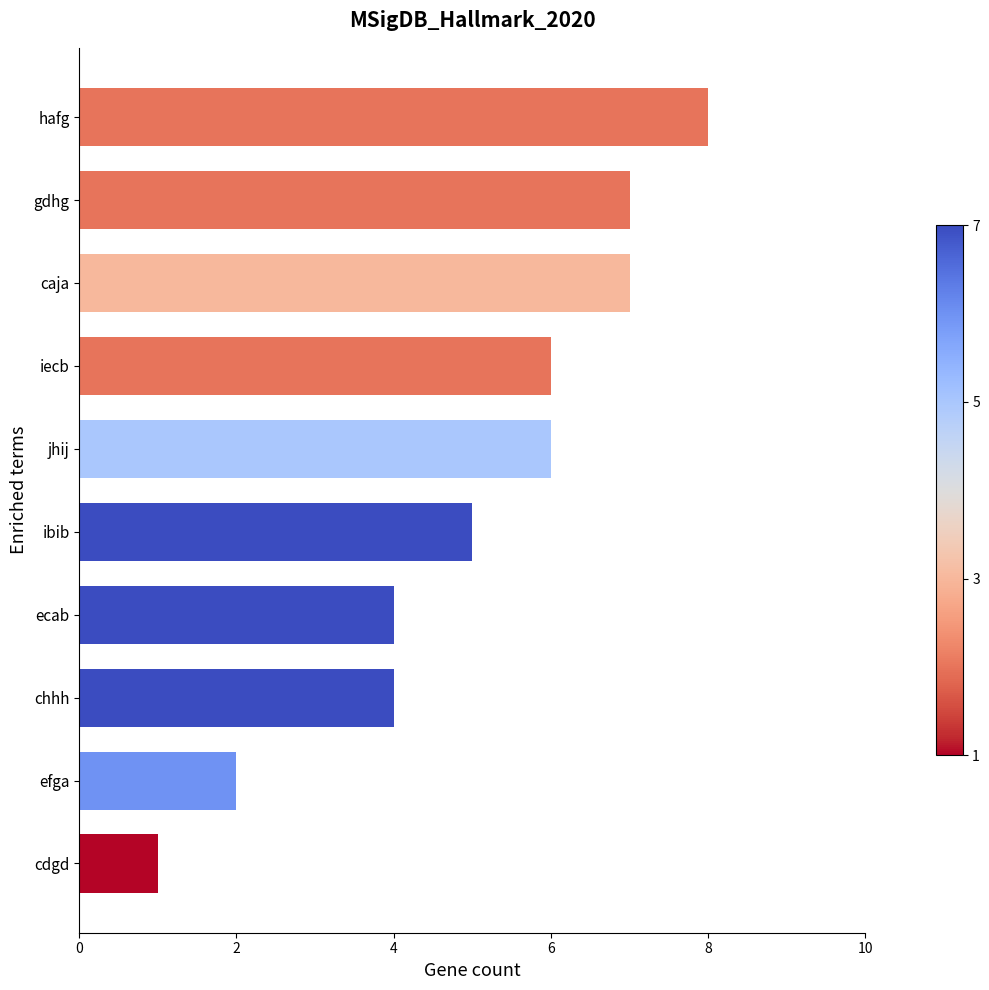

Count the number of data series in this chart.

1